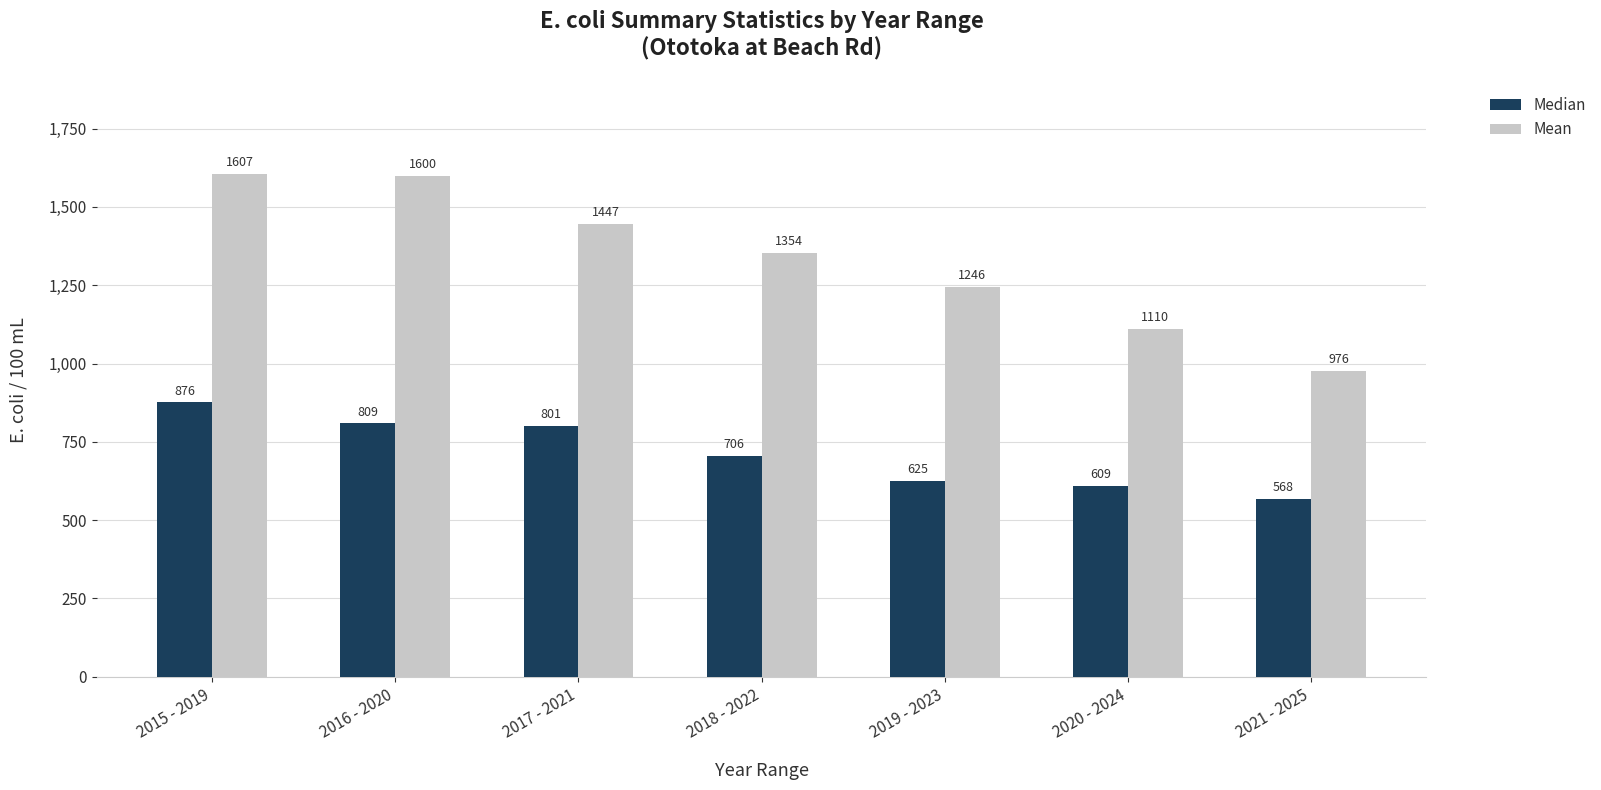

At how many categories does at least one series exceed 1473?

2